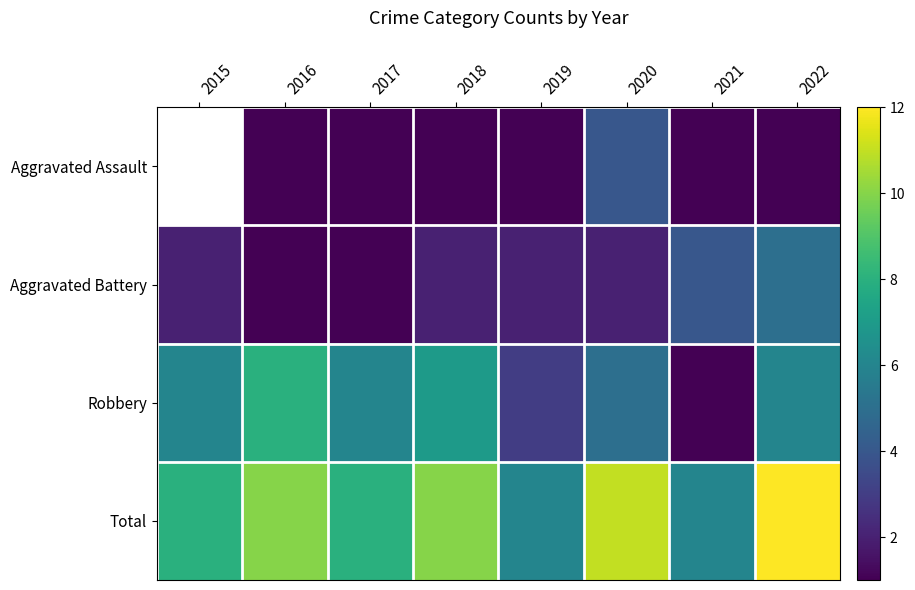

At which category is the sum across all series the highest?

2022